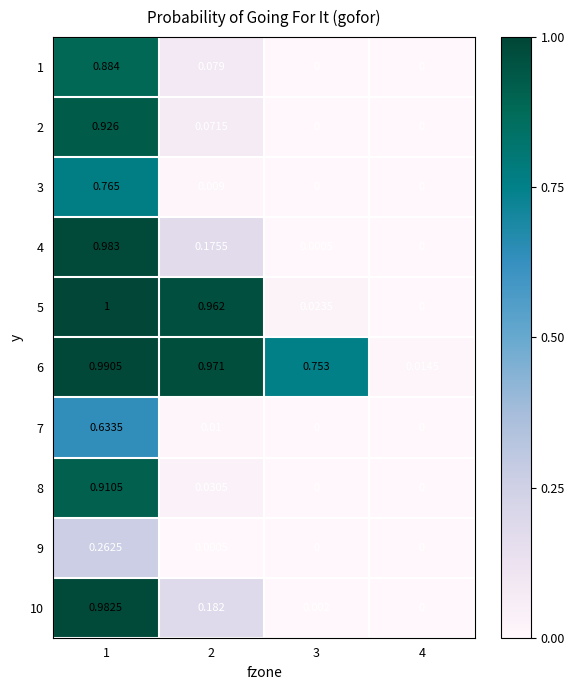

Reading left to right, extract all data points from this chart.

1: 1=0.9	2=0.1	3=0.0	4=0.0
2: 1=0.9	2=0.1	3=0.0	4=0.0
3: 1=0.8	2=0.0	3=0.0	4=0.0
4: 1=1.0	2=0.2	3=0.0	4=0.0
5: 1=1.0	2=1.0	3=0.0	4=0.0
6: 1=1.0	2=1.0	3=0.8	4=0.0
7: 1=0.6	2=0.0	3=0.0	4=0.0
8: 1=0.9	2=0.0	3=0.0	4=0.0
9: 1=0.3	2=0.0	3=0.0	4=0.0
10: 1=1.0	2=0.2	3=0.0	4=0.0